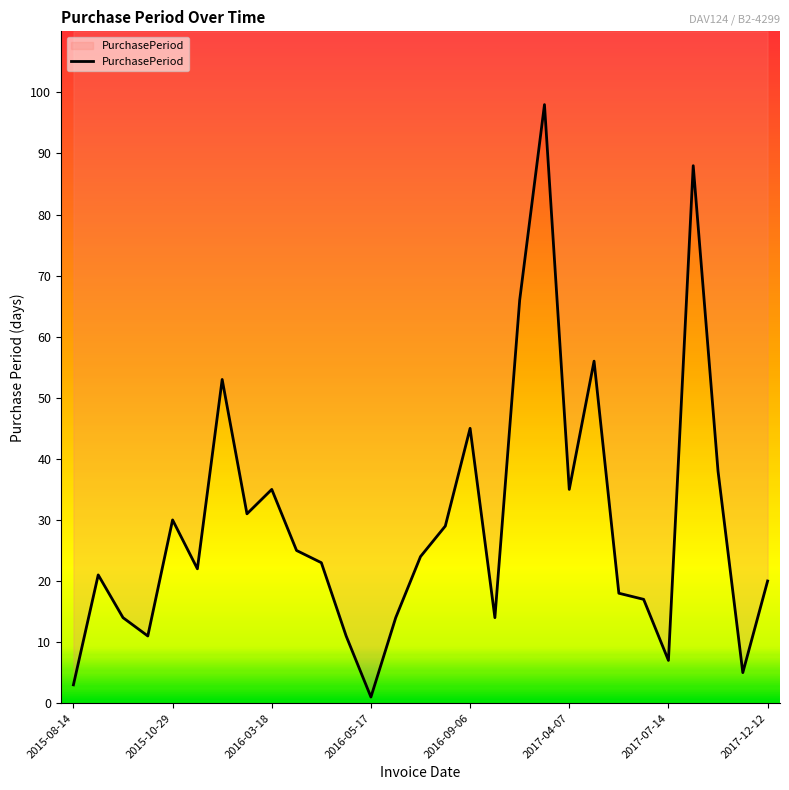

What is the smallest value displayed?

1